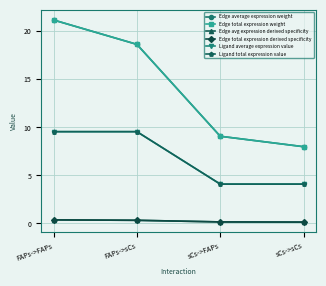

Is this an area chart (filled region under the line)?

No